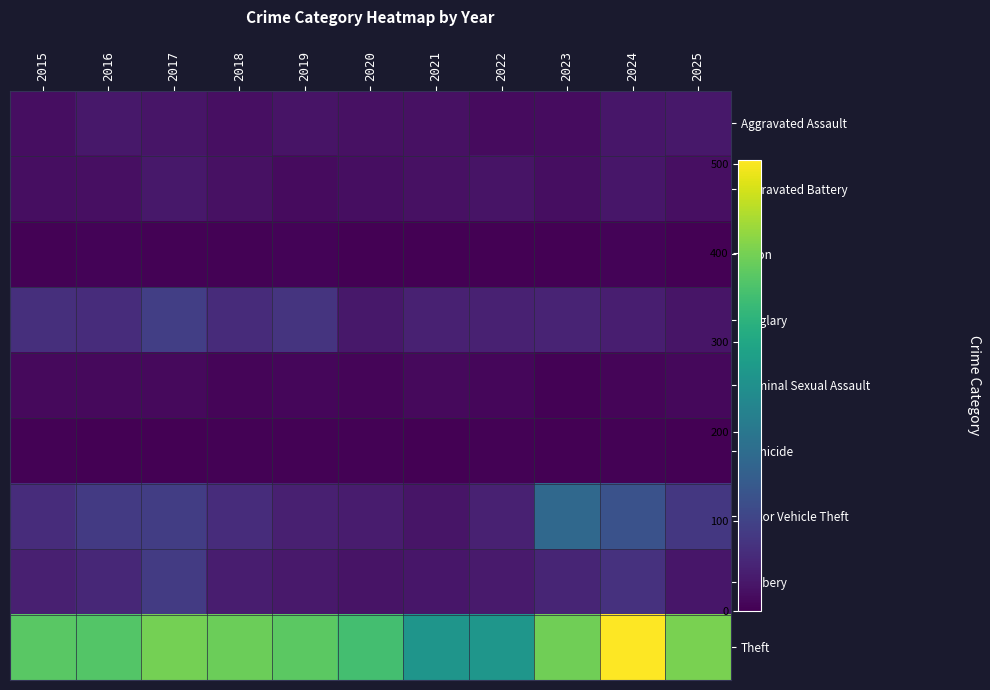

Rank the series at 2025 from lowest to highest value.

Homicide, Arson, Criminal Sexual Assault, Aggravated Battery, Burglary, Robbery, Aggravated Assault, Motor Vehicle Theft, Theft